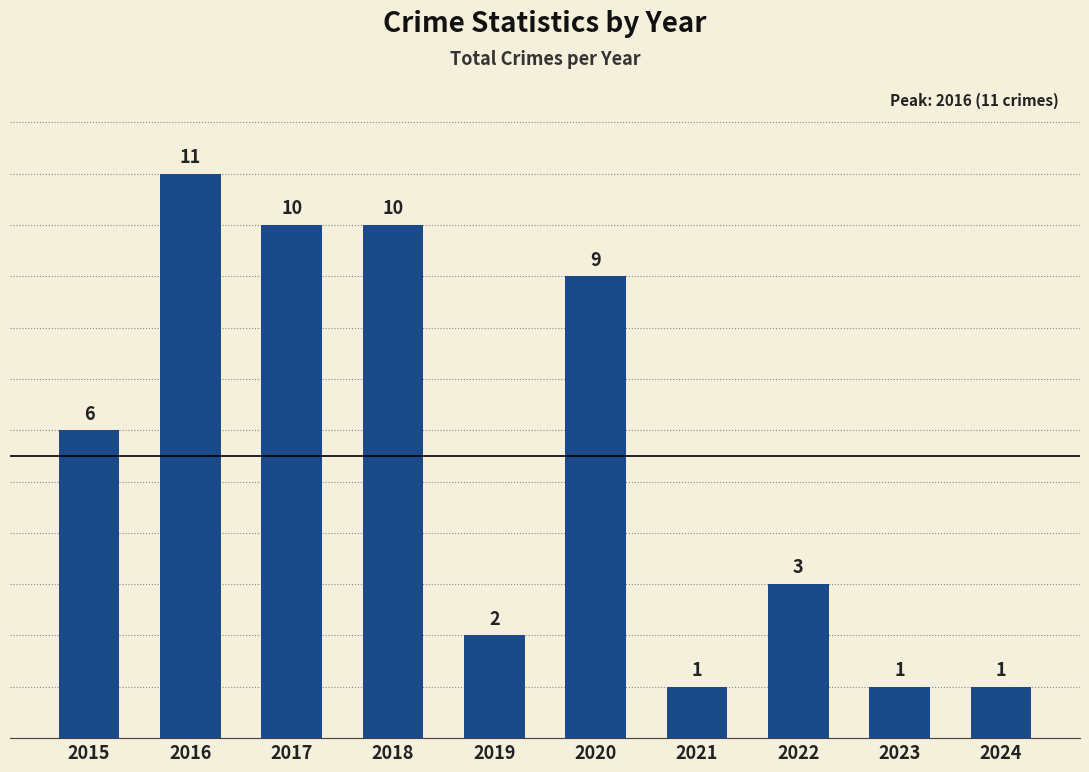

The chart shows a value of 16 at 2018. True or false?

False